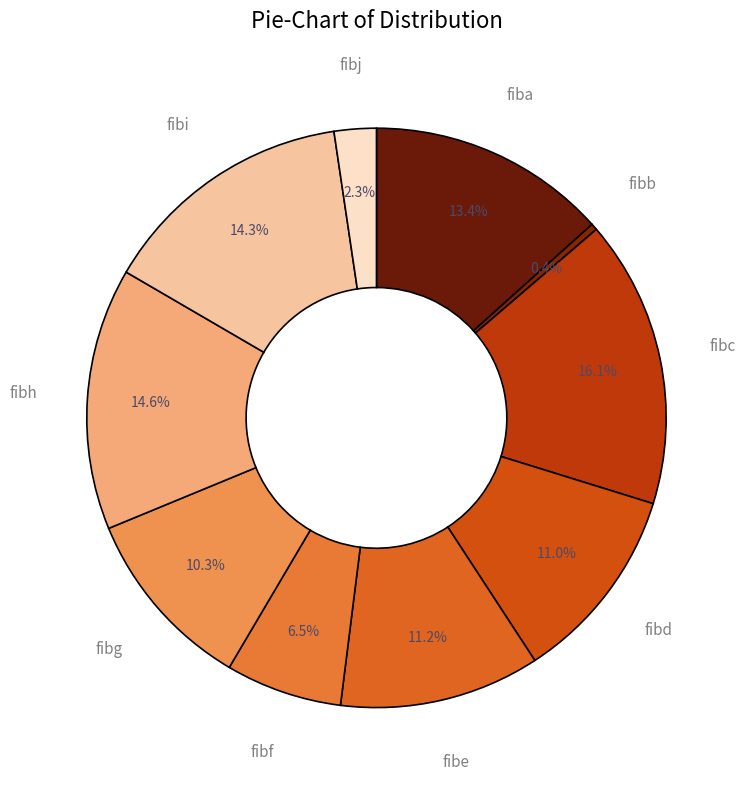

Is there a majority slice in this chart?

No